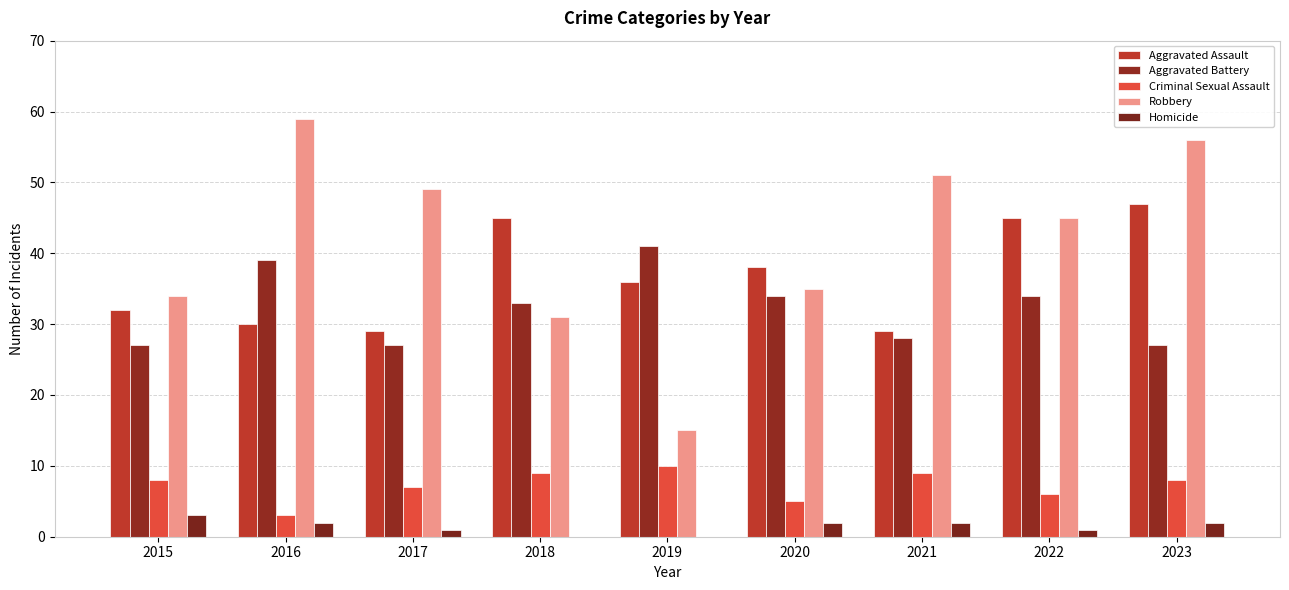

What is the highest value of the Robbery series?

59